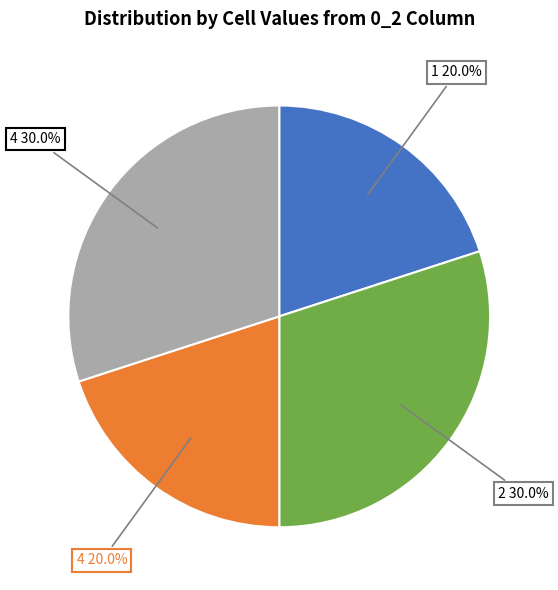

Is there a majority slice in this chart?

No